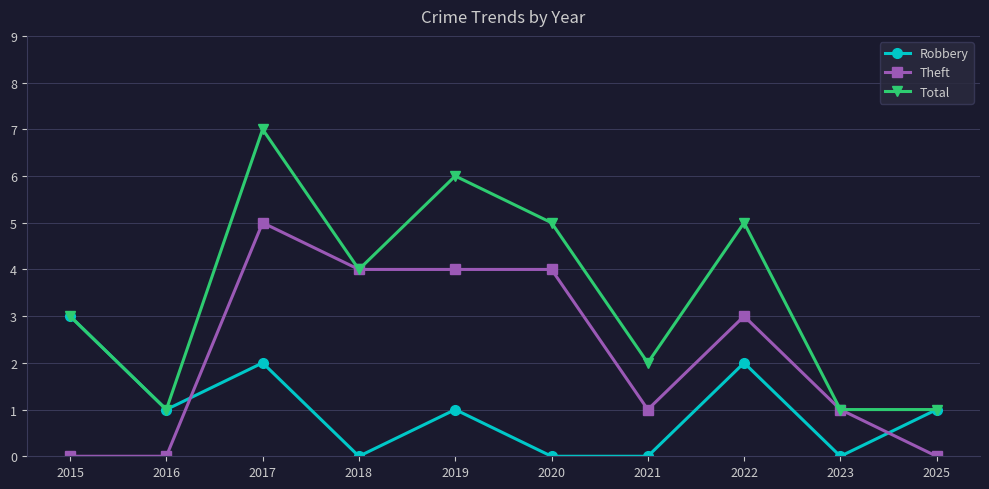

What is the highest value of the Theft series?

5